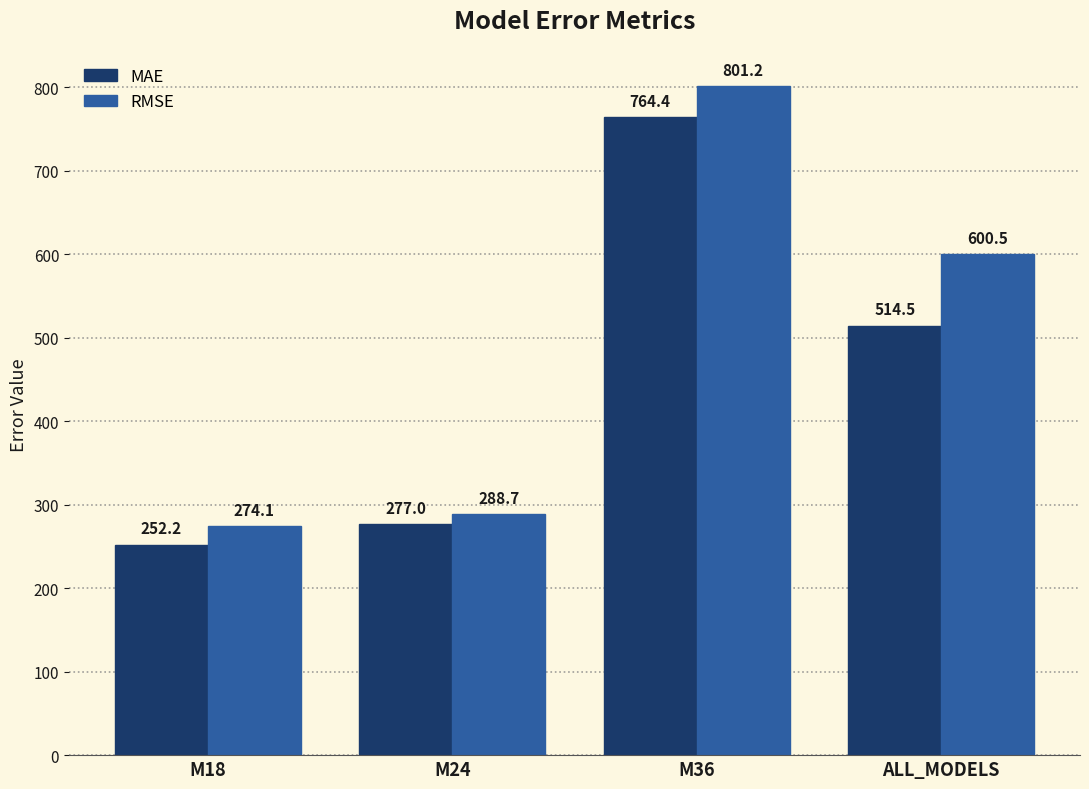

What is the sum of all RMSE values?

1964.5